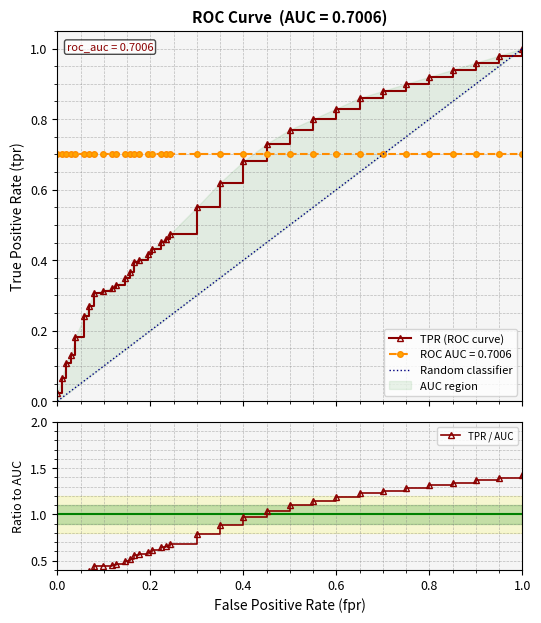

What is the greatest value displayed?

1.4